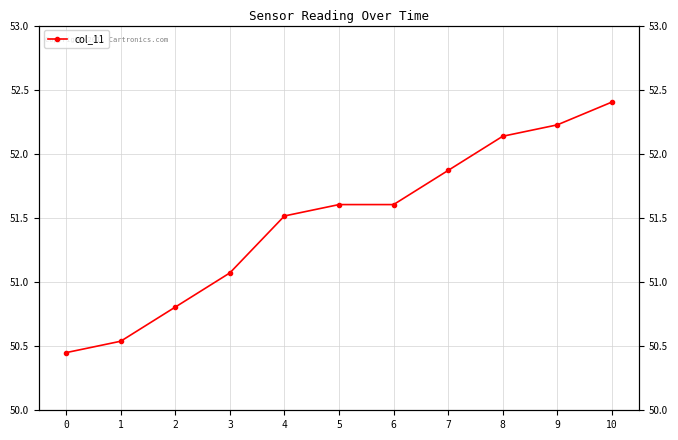

Reading left to right, extract all data points from this chart.

50.4	50.5	50.8	51.1	51.5	51.6	51.6	51.9	52.1	52.2	52.4